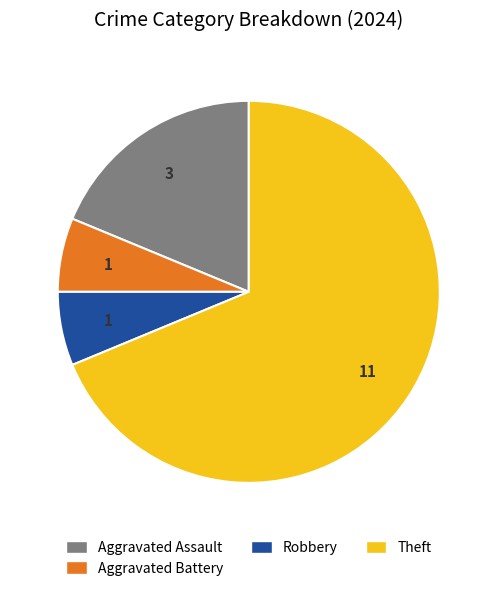

Is there any slice that represents more than half of the pie?

Yes